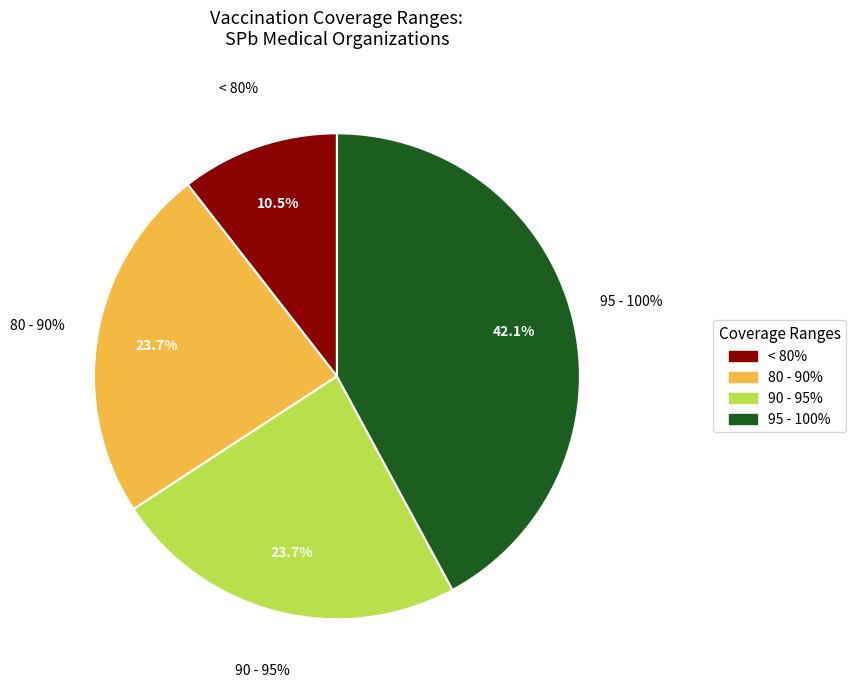

To the nearest percent, what is the average slice percentage?

25%